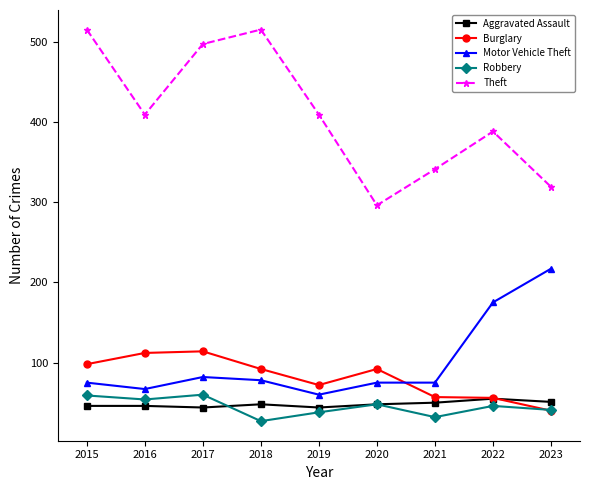

True or false: Robbery and Theft cross at least once.

False